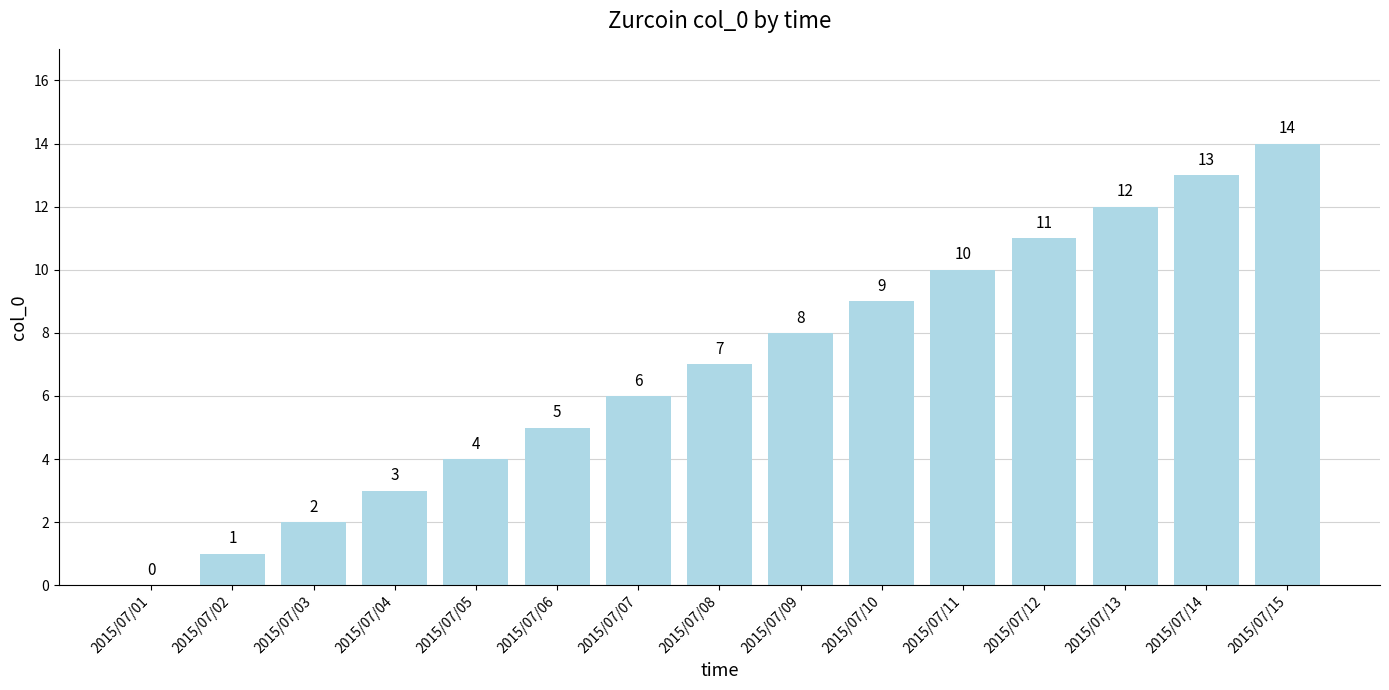

How many positive values are there?

14